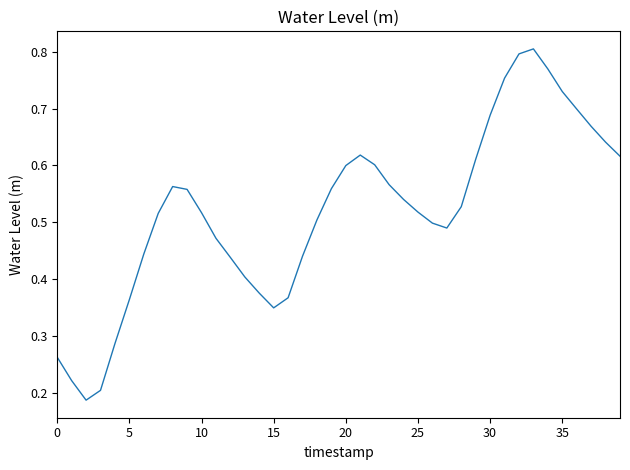

Does the chart have visible grid lines?

No